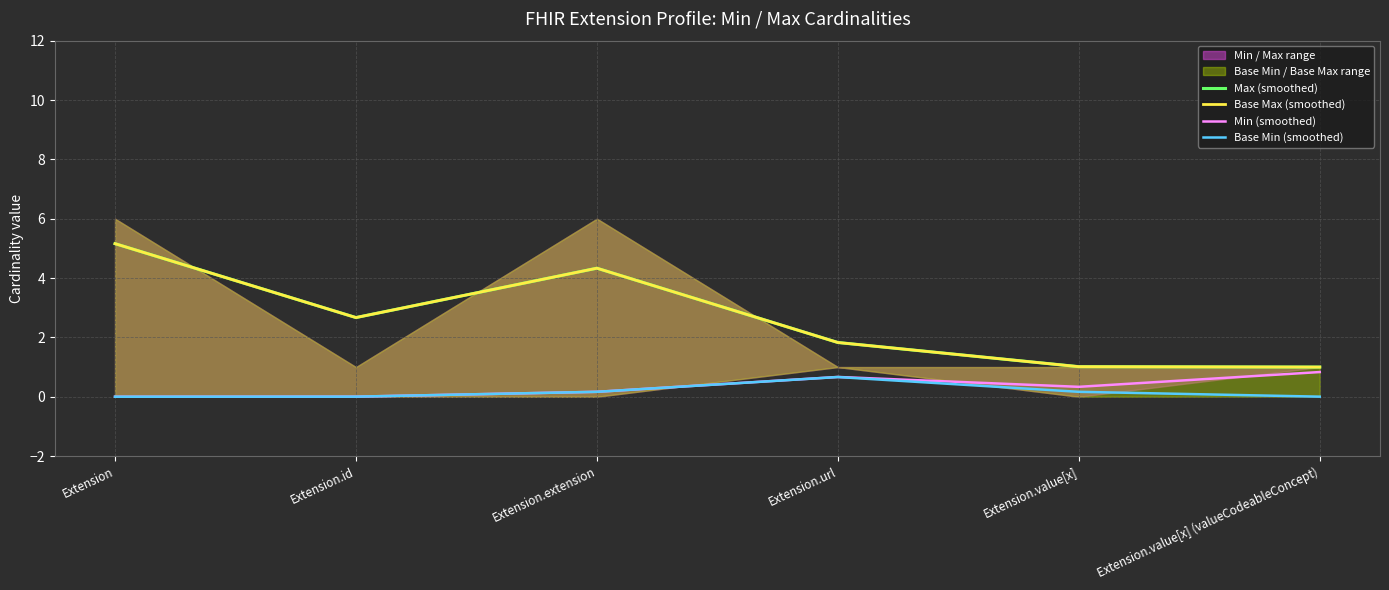

How many interior local valleys does the Base Max (smoothed) series have?

1